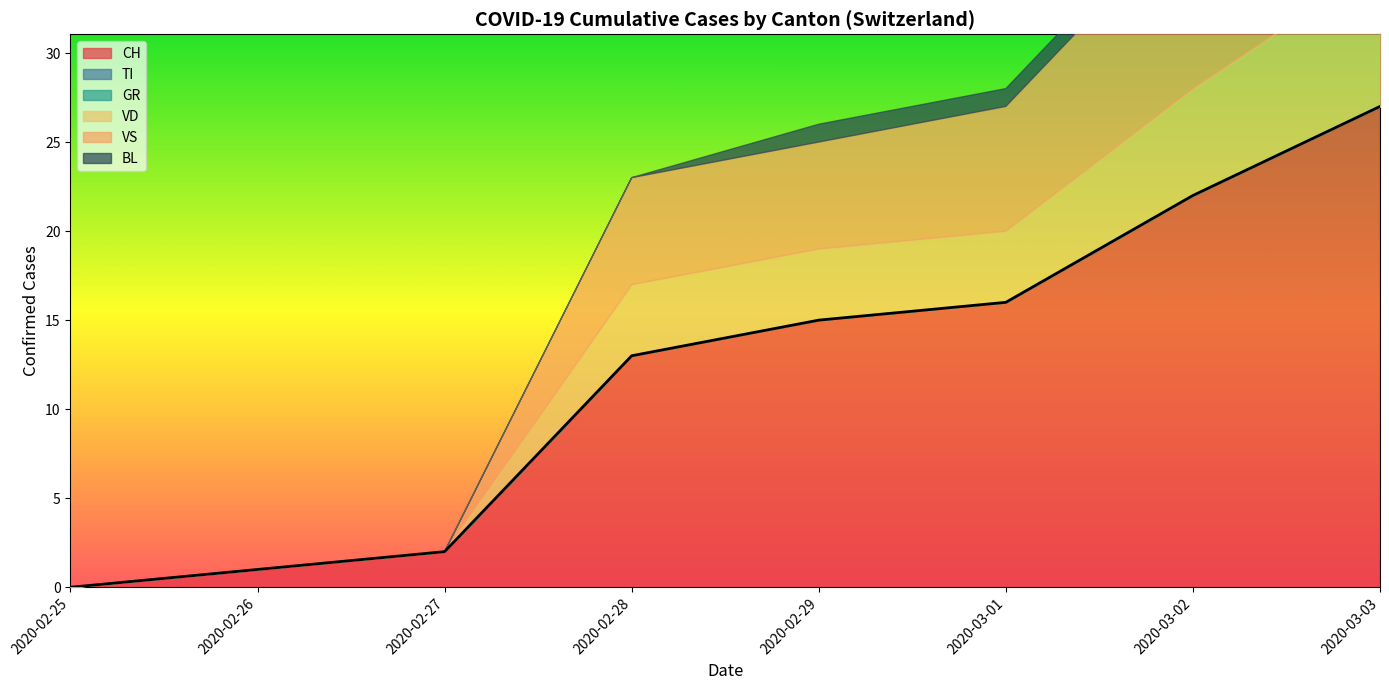

True or false: VD and BL cross at least once.

False